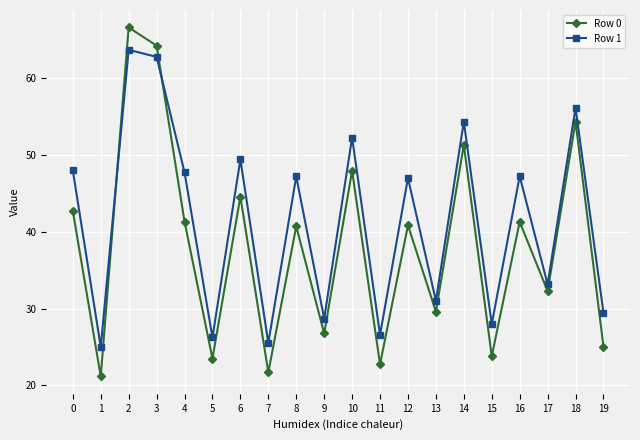

True or false: Row 1 has more than 1 interior local peaks.

True